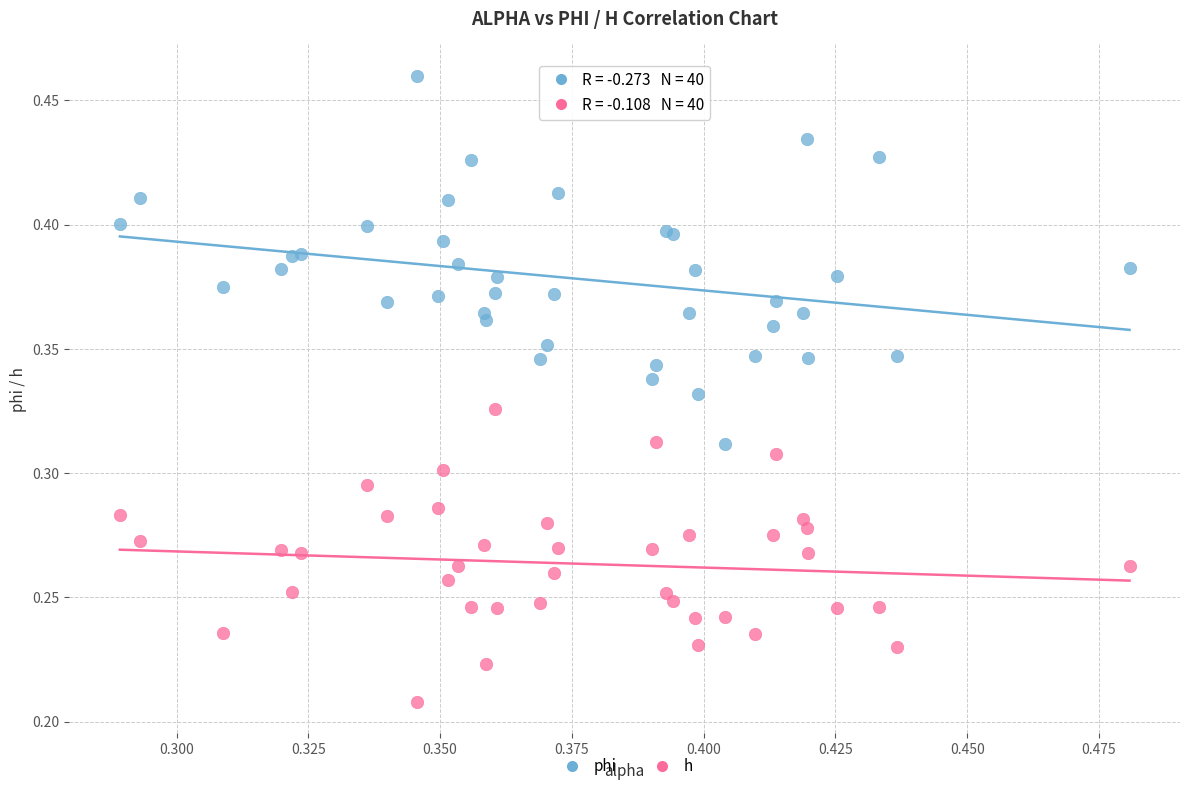

Which series has the widest spread of Y values?

phi